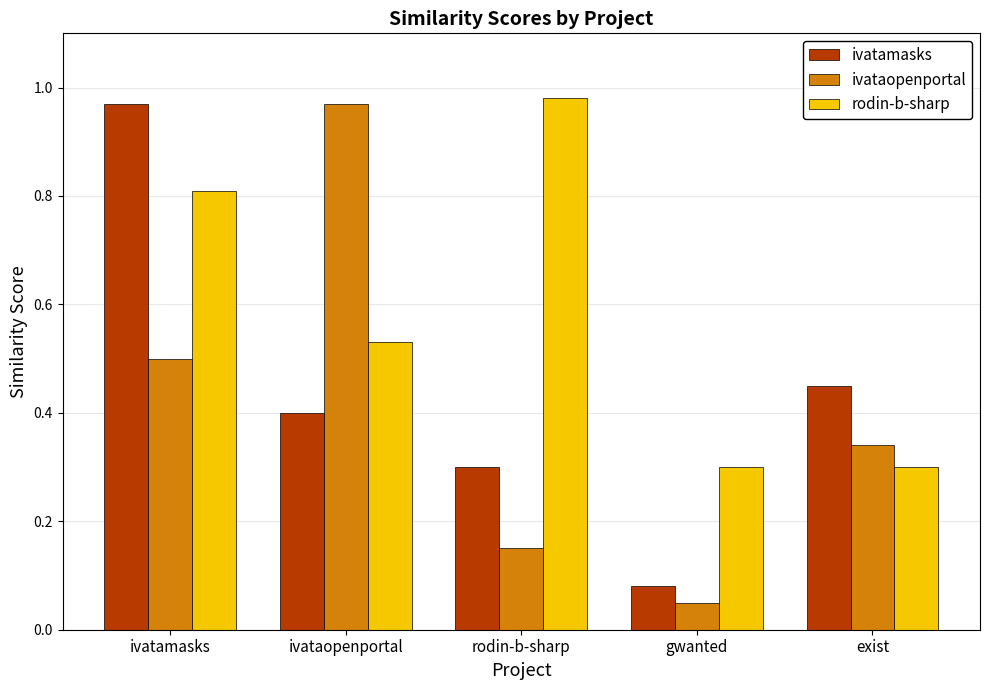

At which label does rodin-b-sharp reach its peak?

rodin-b-sharp